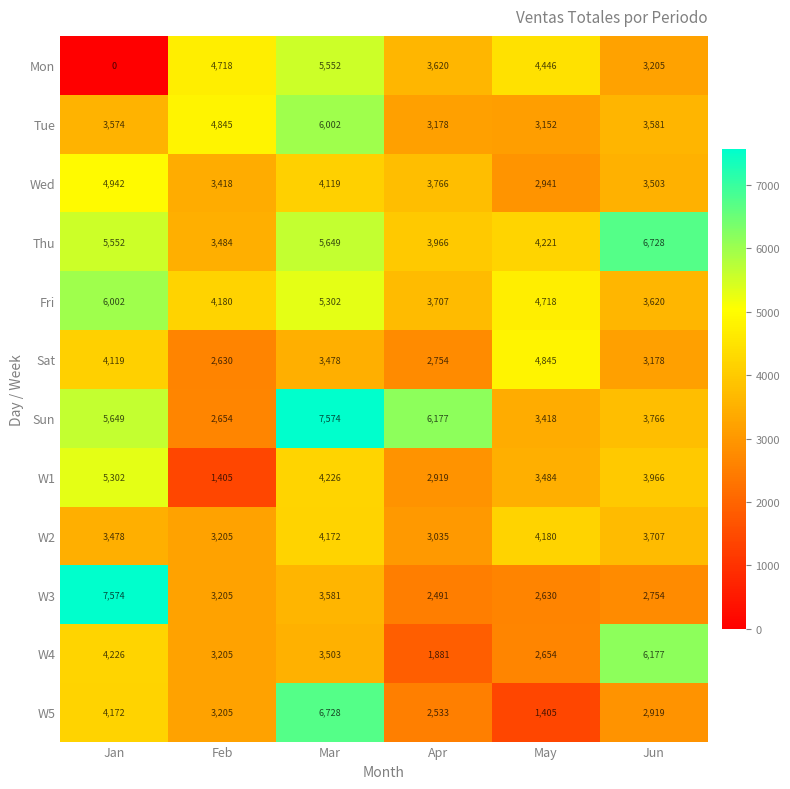

At which label does Tue first exceed 3581?

Feb